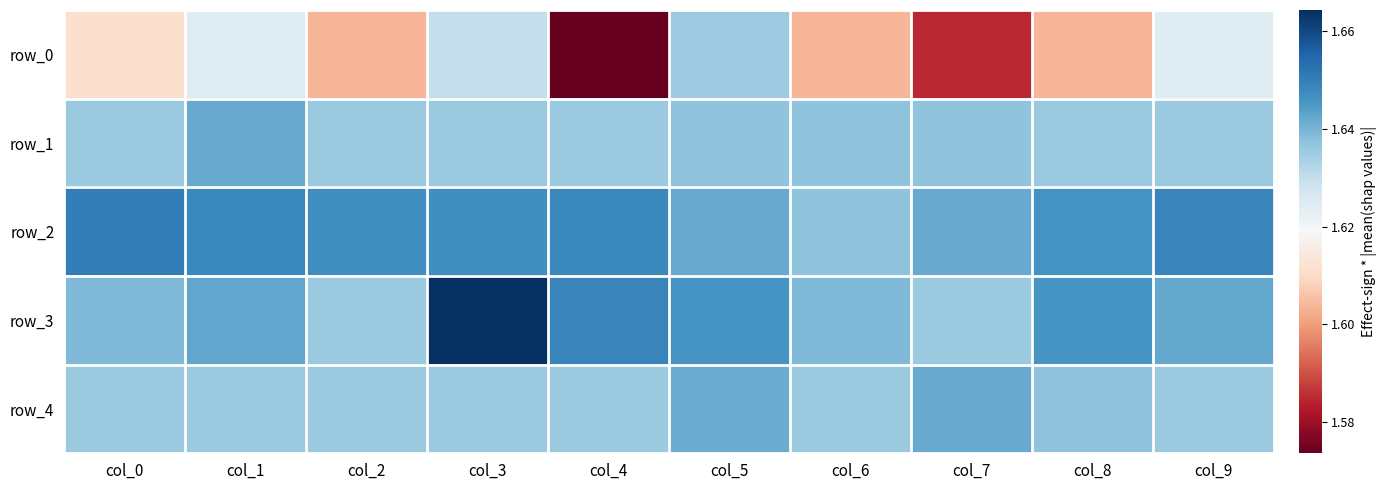

What is the smallest value displayed?

1.6